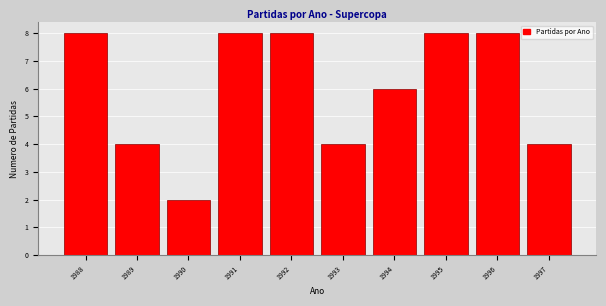

Reading left to right, list every bar in this chart as the range it spans on the x-axis followed by its height. The values are not printed on the chart, so give them approximately, as read against the axis.

1987.5 to 1988.5: 8
1988.5 to 1989.5: 4
1989.5 to 1990.5: 2
1990.5 to 1991.5: 8
1991.5 to 1992.5: 8
1992.5 to 1993.5: 4
1993.5 to 1994.5: 6
1994.5 to 1995.5: 8
1995.5 to 1996.5: 8
1996.5 to 1997.5: 4